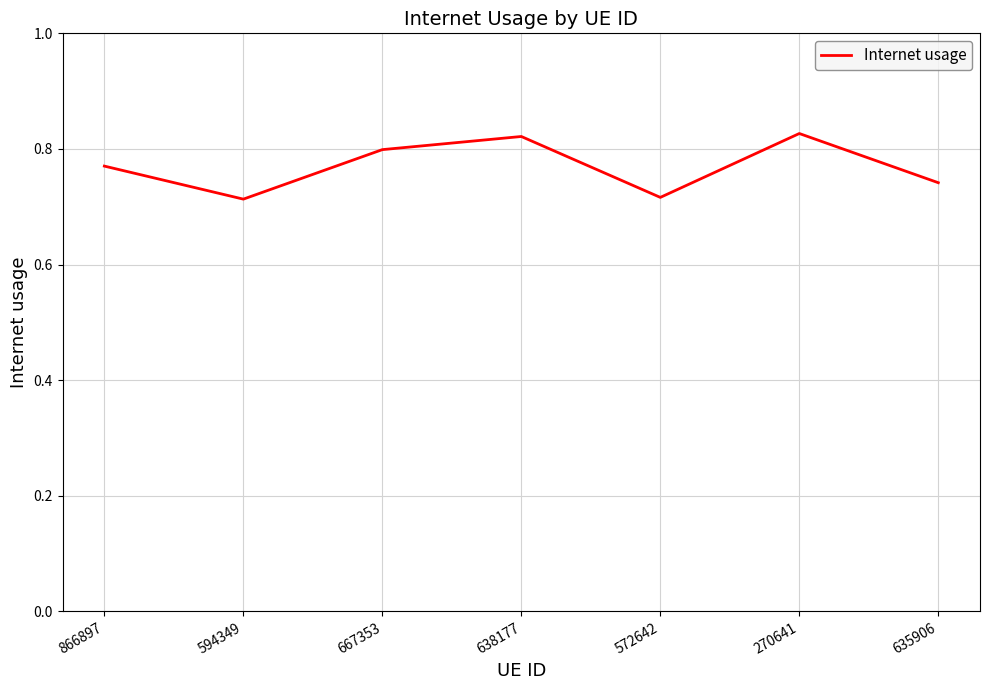

How many values are between 0 and 1?

7